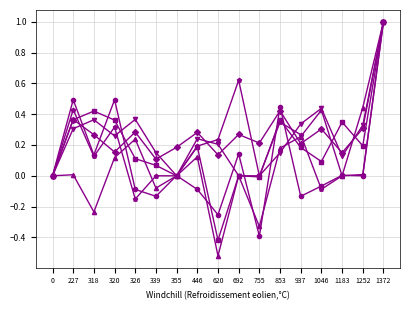

What is the total value across all series at 446?

0.9